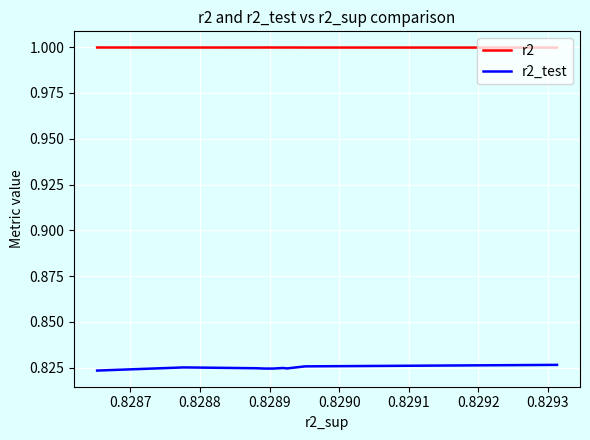

What is the greatest value displayed?

1.0